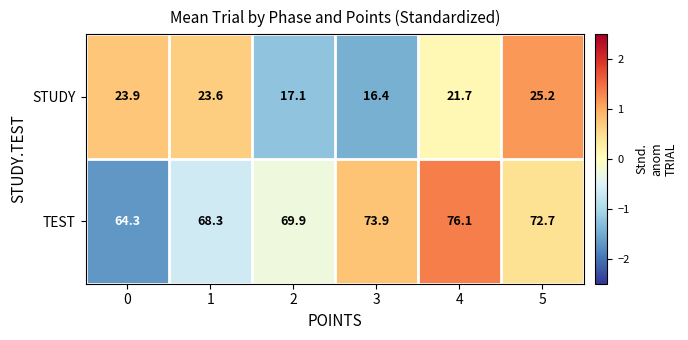

Which category has the highest value across all series?

4